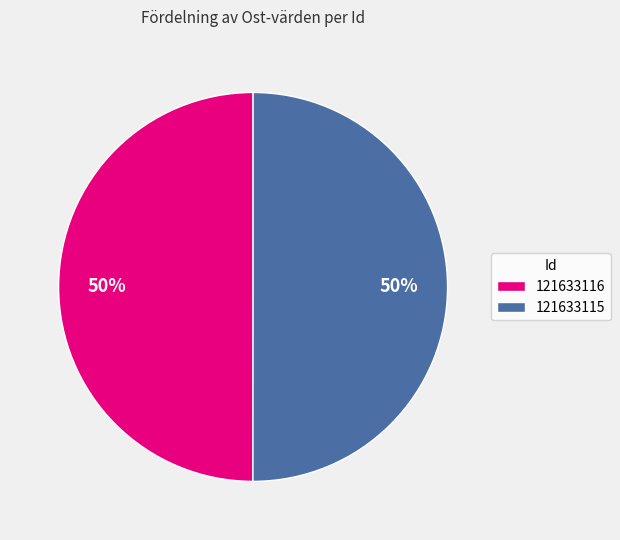

To the nearest percent, what portion does 121633115 represent?

50%